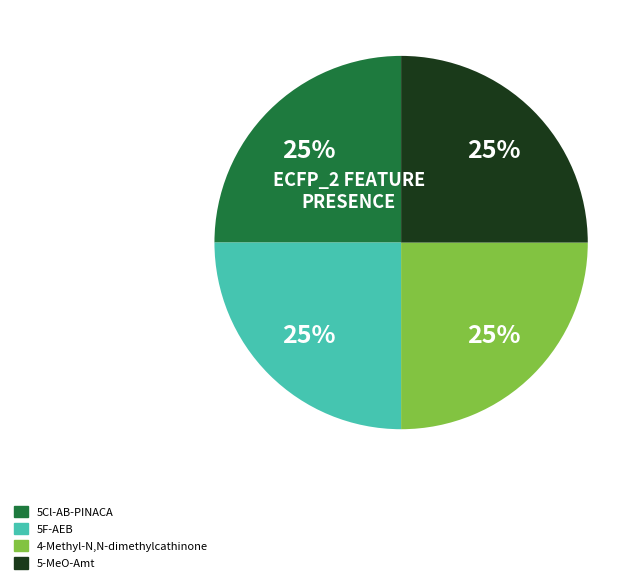

To the nearest percent, what is the difference between the largest and smallest slice percentages?

0%